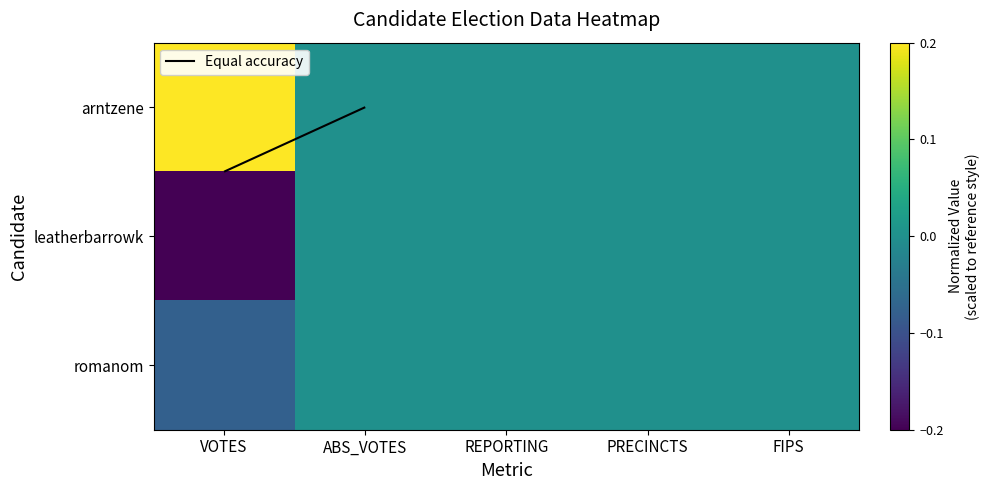

What is the difference between the maximum and minimum values in the arntzene series?

0.2